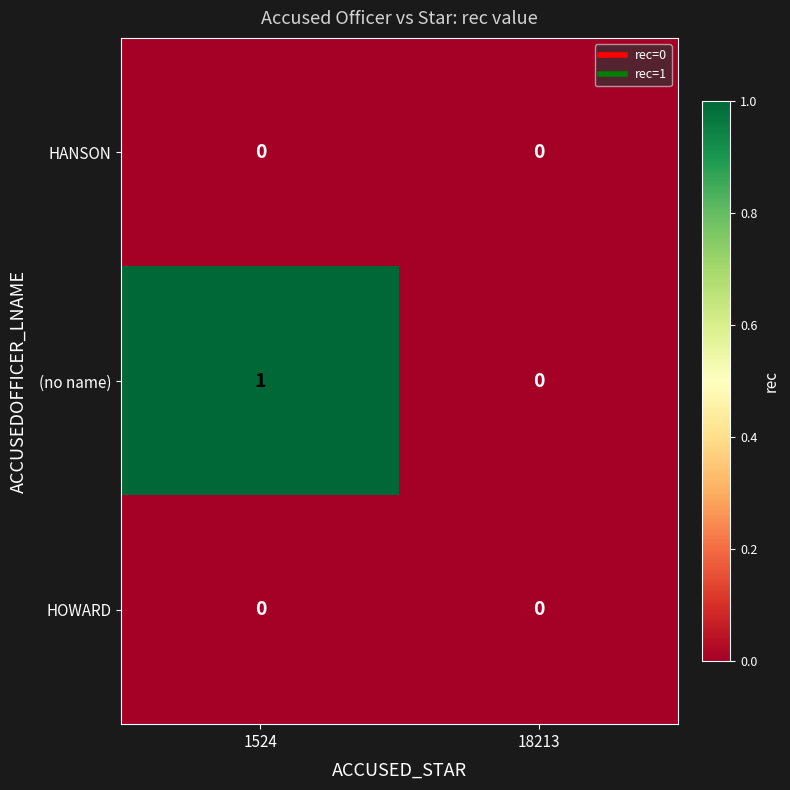

Between 1524 and 18213, which series saw the biggest shift?

(no name)